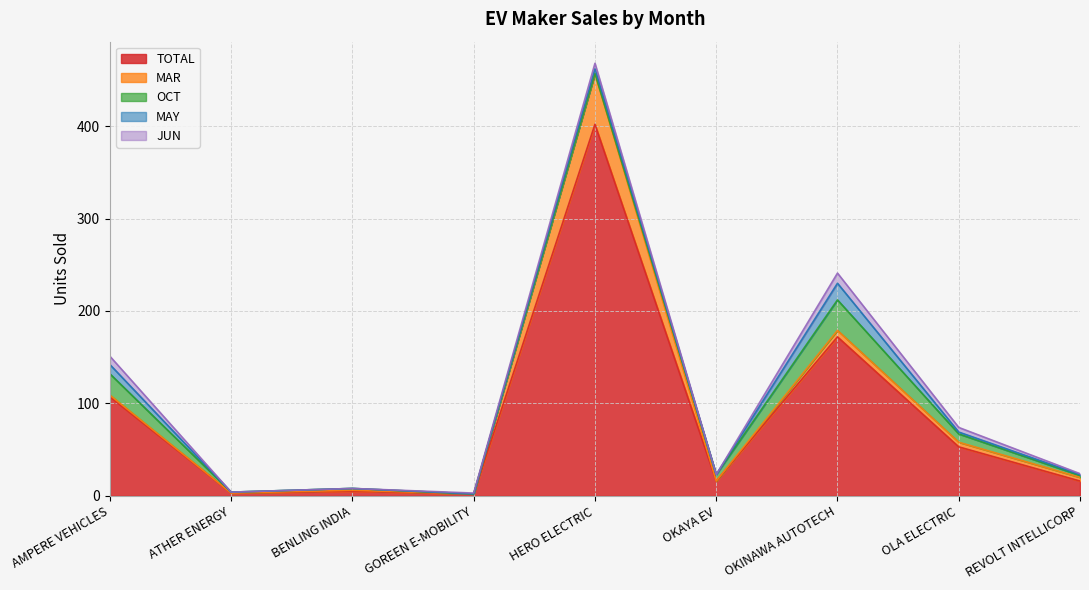

At which label is MAR closest to 27?

OKINAWA AUTOTECH